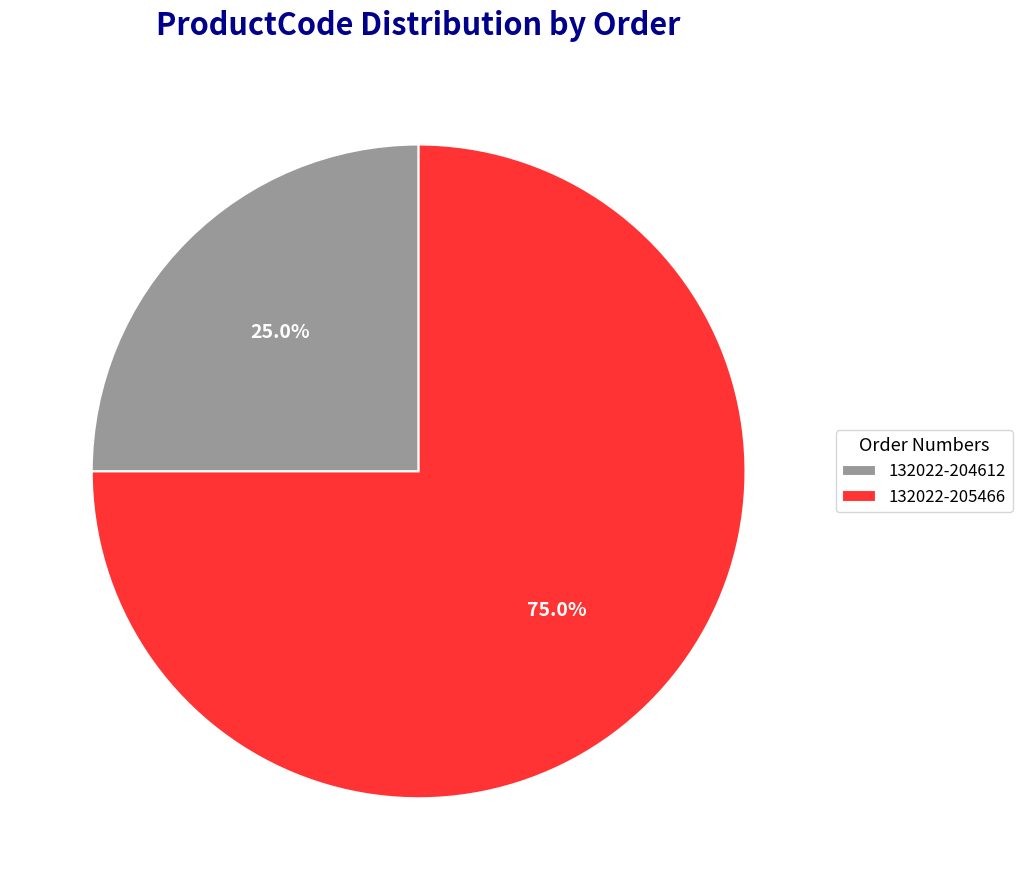

What is the total percentage of 132022-204612 and 132022-205466?

100.0%